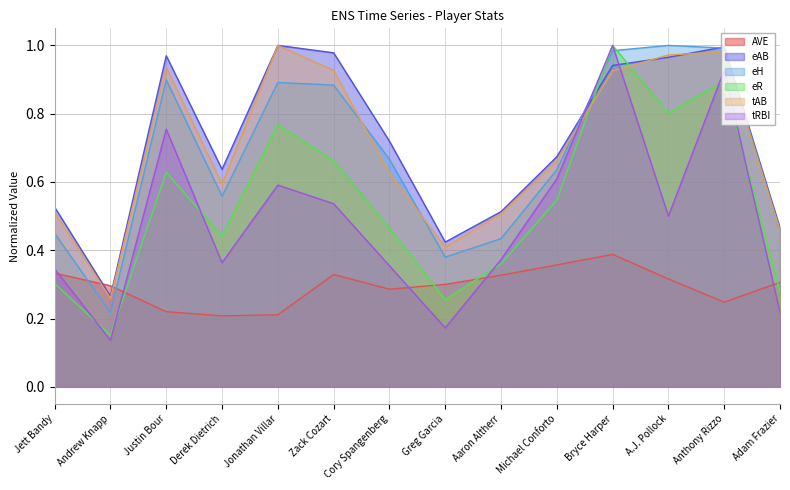

What is the sum of all tRBI values?

6.9